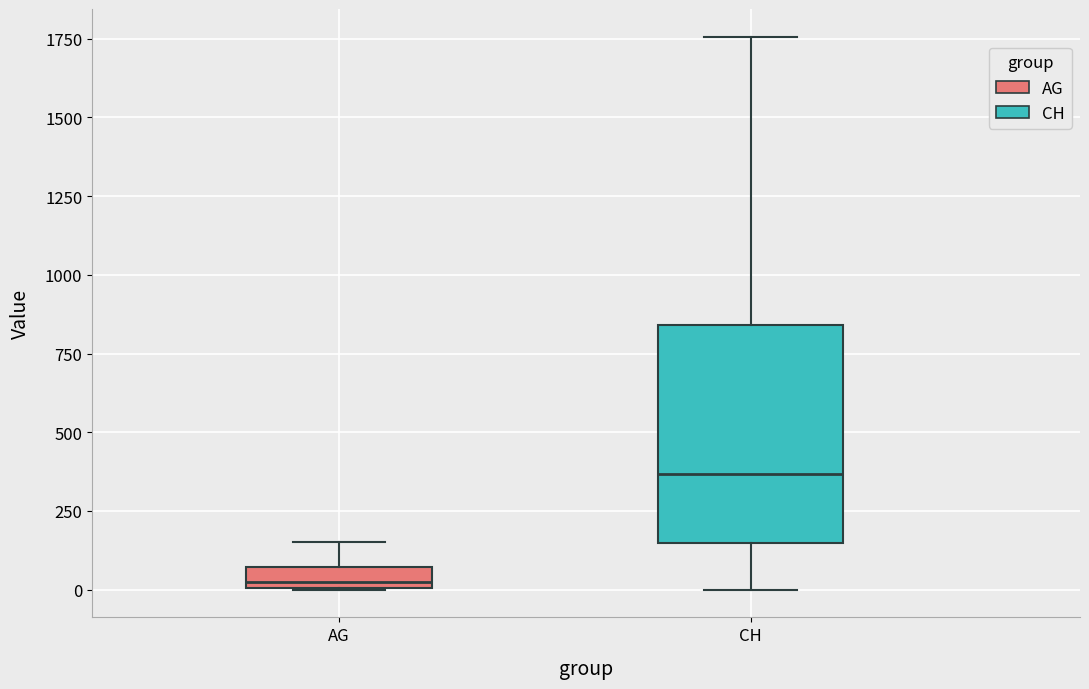

Which box is the tallest, from its lower edge to its upper edge?

CH